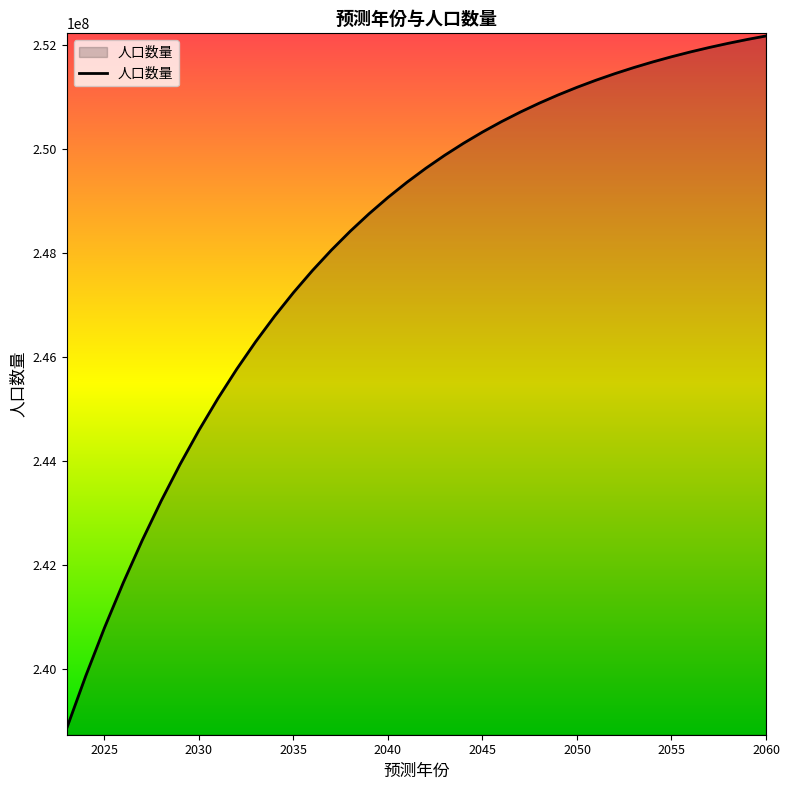

Does the chart display data point markers on the line(s)?

No